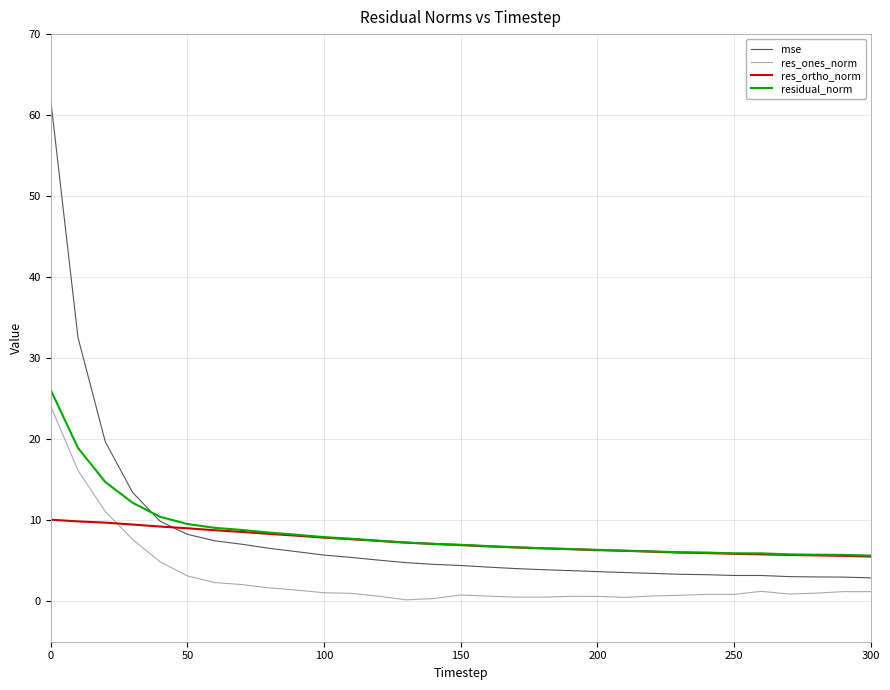

What is the maximum value for res_ones_norm?

24.1